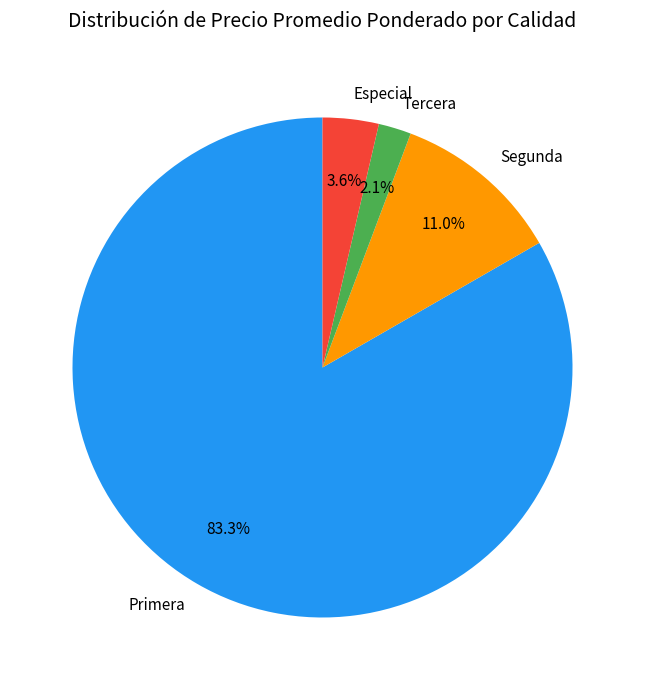

To the nearest percent, what is the difference between the largest and smallest slice percentages?

81%